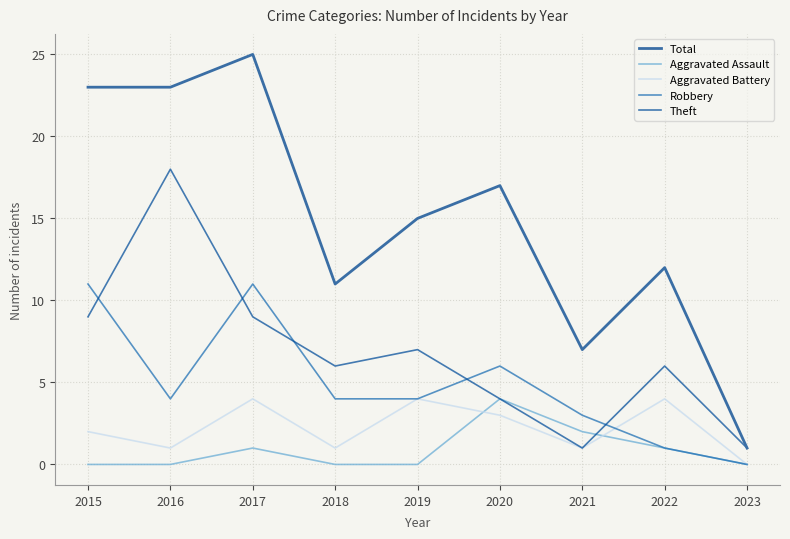

How many lines are shown in the chart?

5